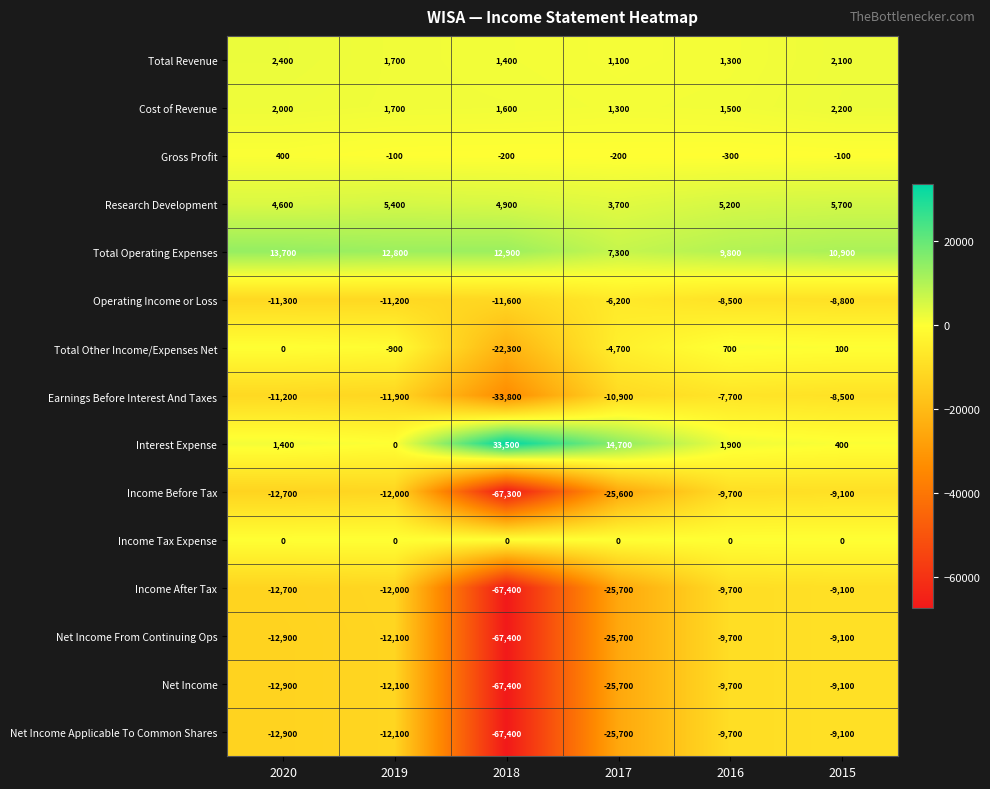

Which label corresponds to the smallest value in the chart?

2018